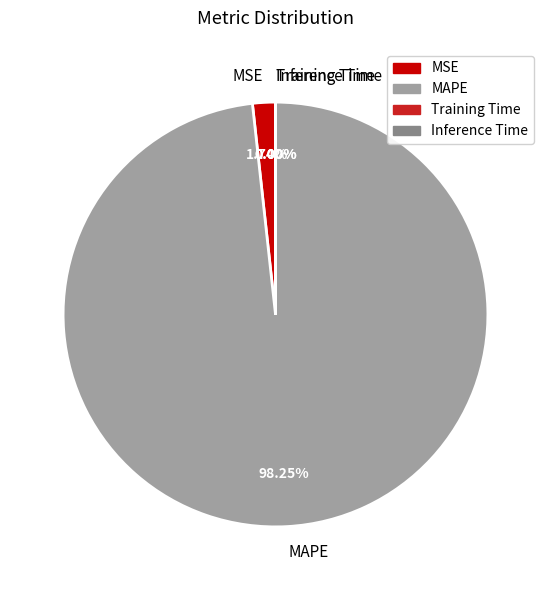

What is the largest slice in the pie chart?

MAPE